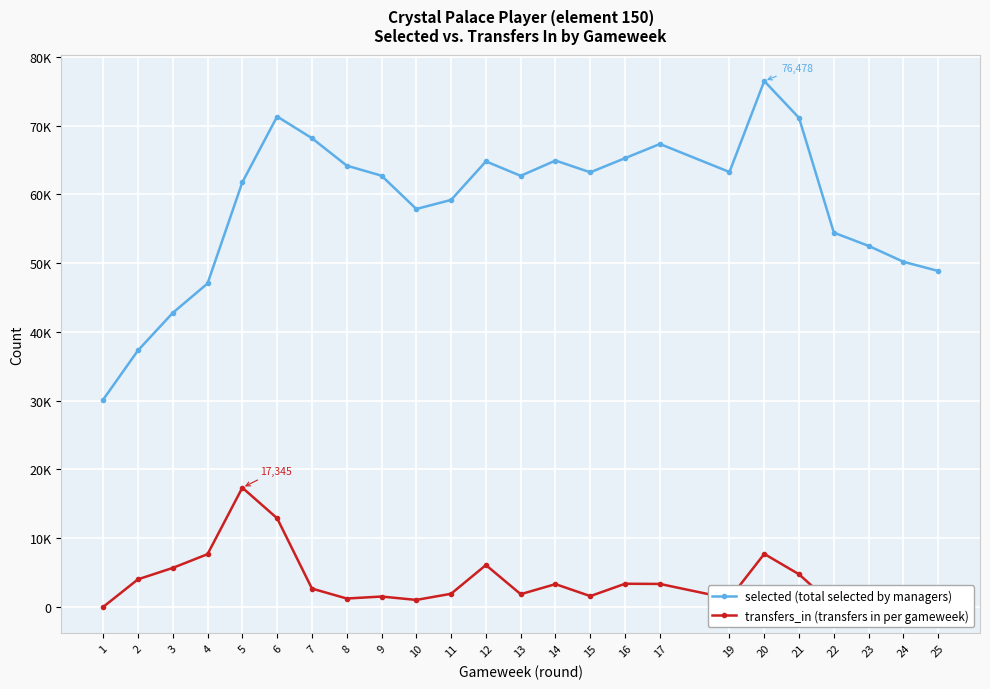

How many interior local valleys does the transfers_in (transfers in per gameweek) series have?

6